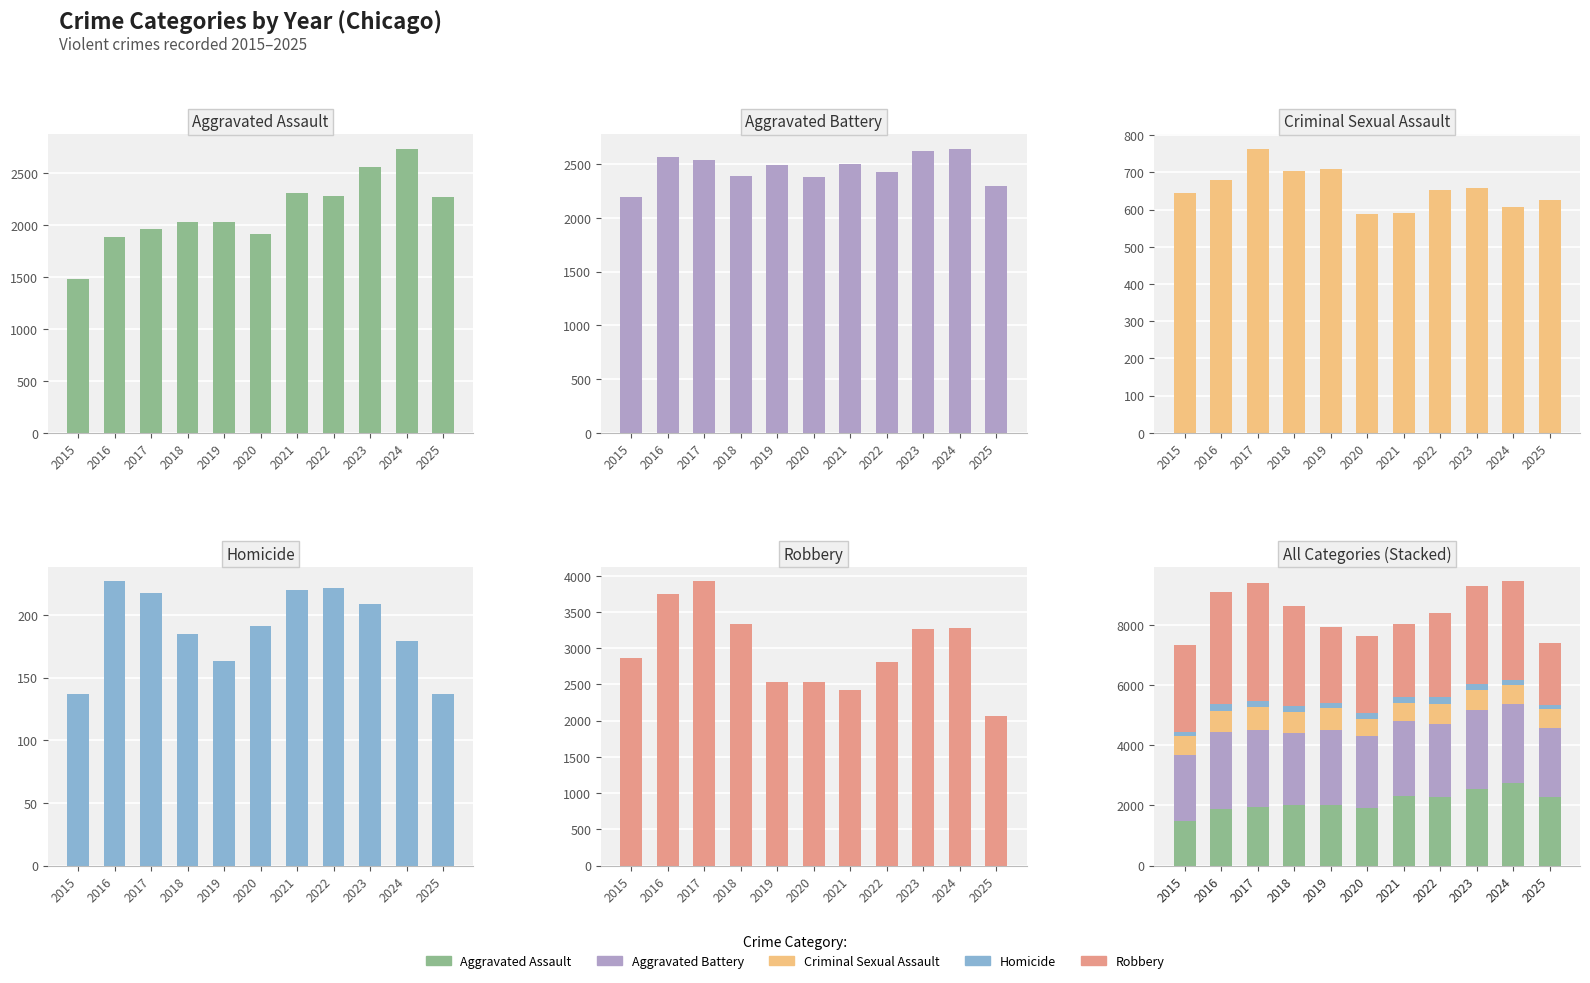

What is the maximum value for Robbery?

3923